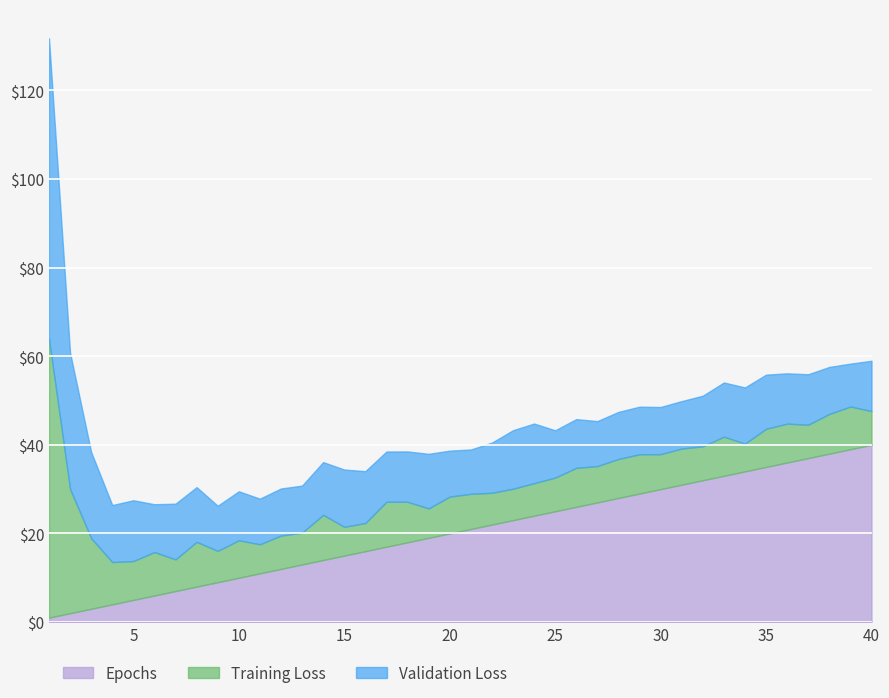

How many data points in Validation Loss are less than 11?

16